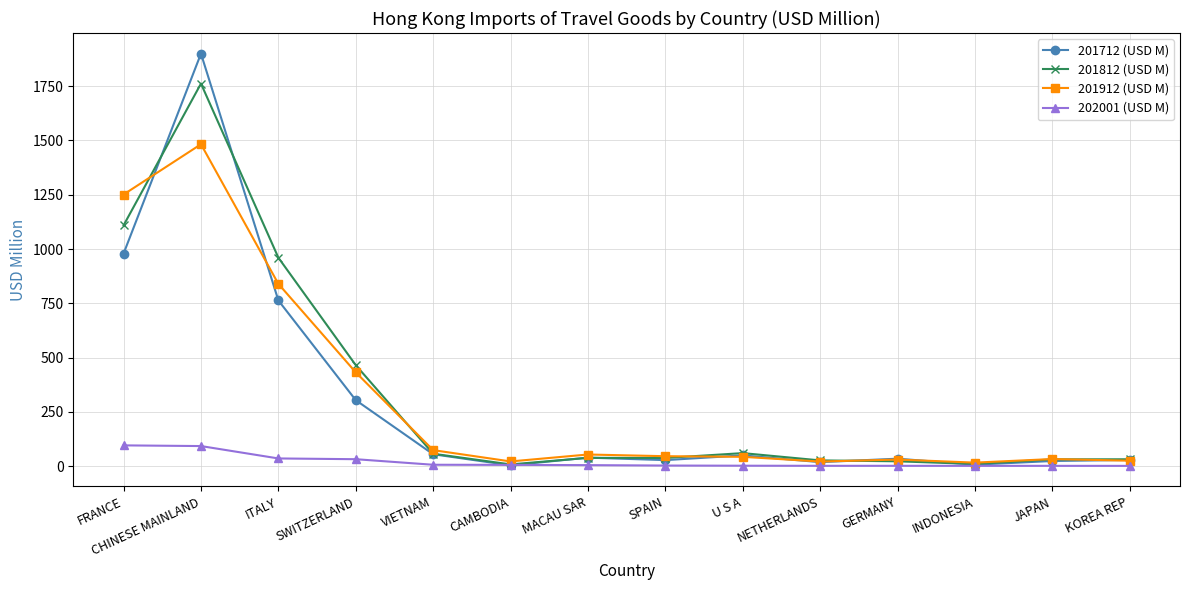

How many values in the 201912 (USD M) series exceed 45?

7